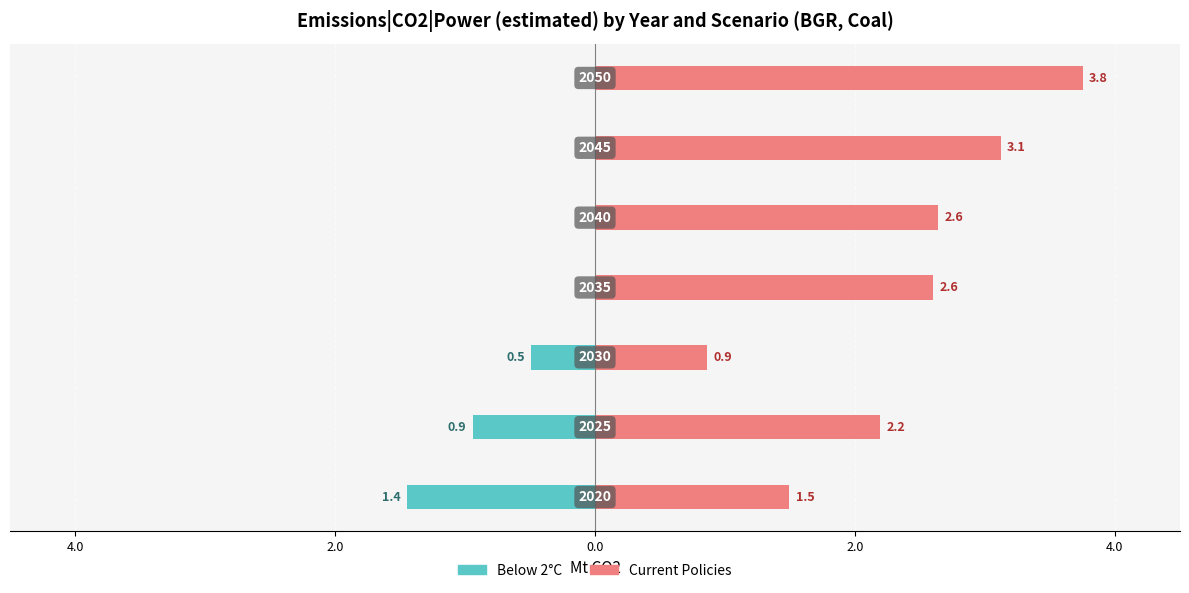

What is the maximum value for Current Policies?

3.8